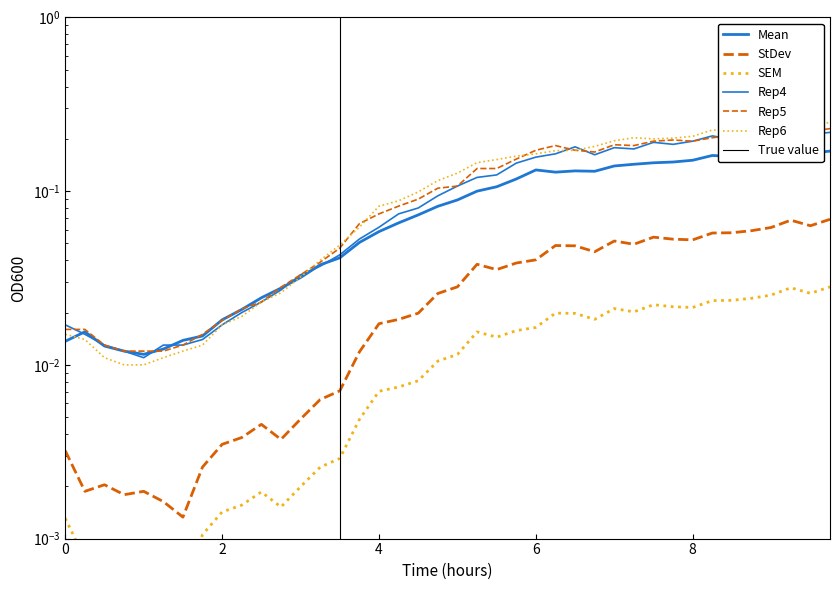

At how many categories does at least one series exceed 0?

40